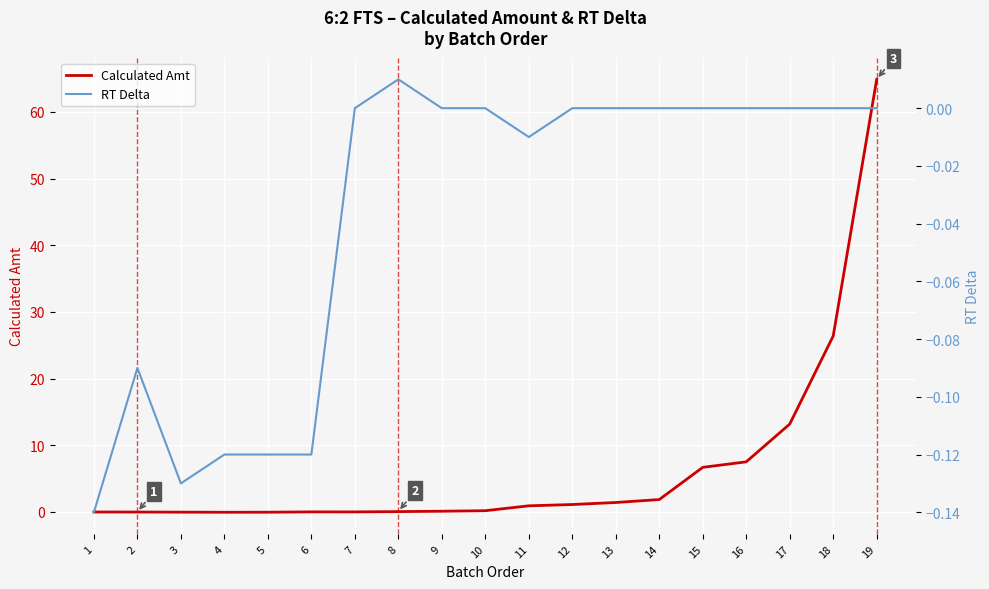

Is this an area chart (filled region under the line)?

No